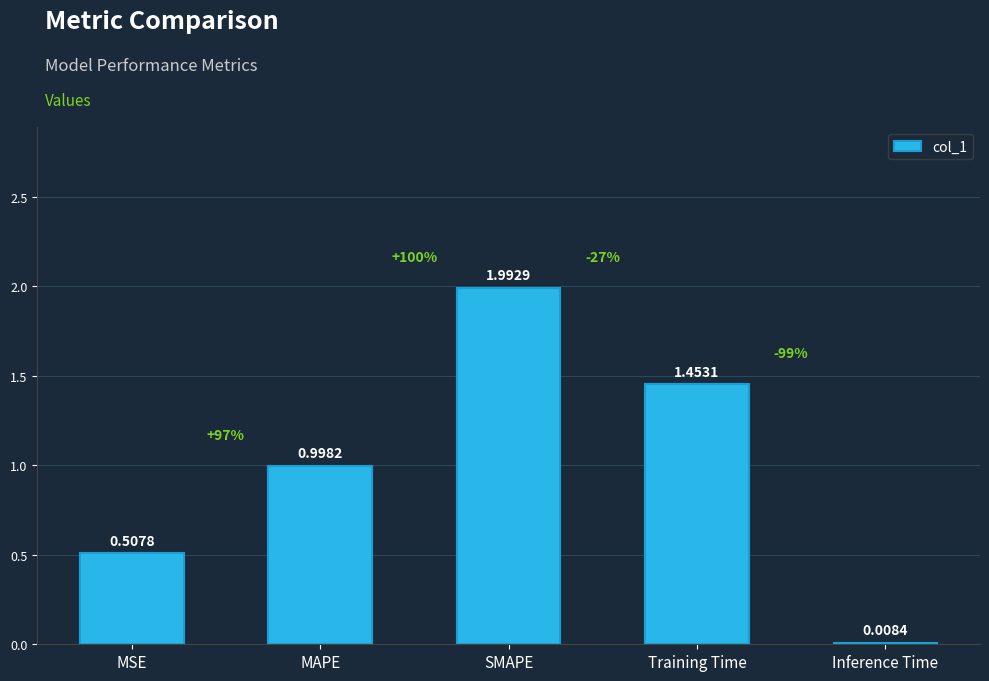

At which label is the value closest to 1?

MAPE